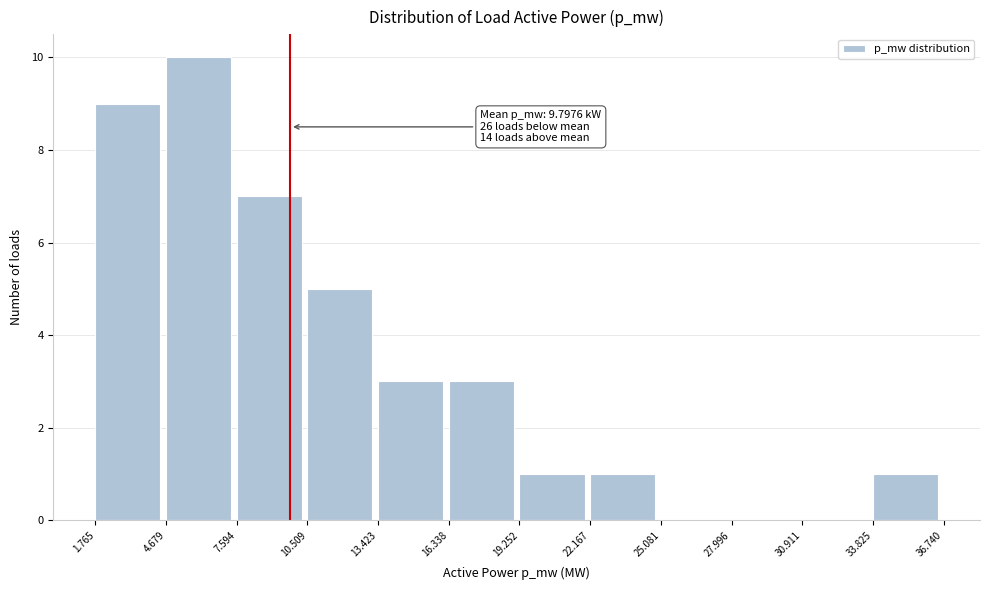

Reading left to right, extract all data points from this chart.

1.765=9	4.679=10	7.594=7	10.509=5	13.423=3	16.338=3	19.252=1	22.167=1	25.081=0	27.996=0	30.911=0	33.825=1